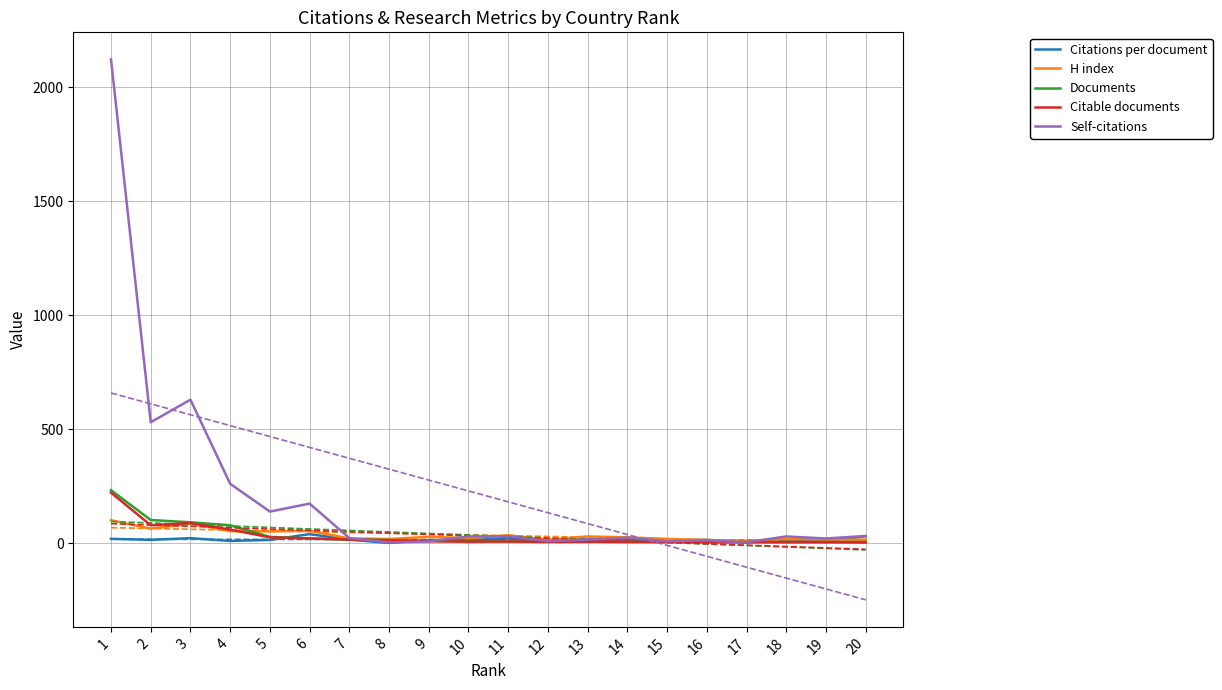

Rank the categories by H index value from lowest to highest.

17, 16, 12, 19, 20, 8, 15, 18, 7, 10, 14, 9, 13, 11, 5, 4, 6, 2, 3, 1